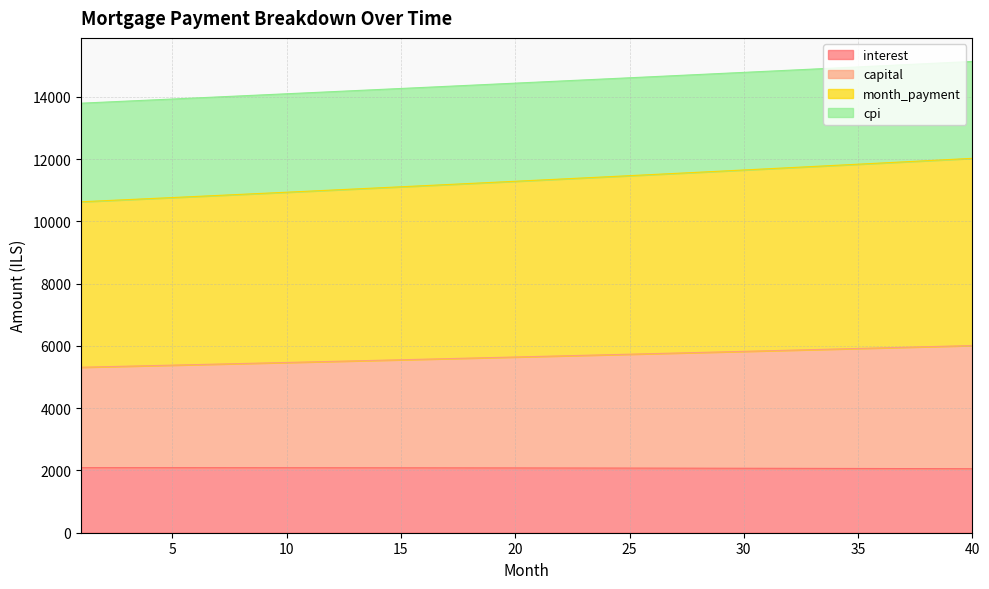

What is the maximum value for interest?

2089.9